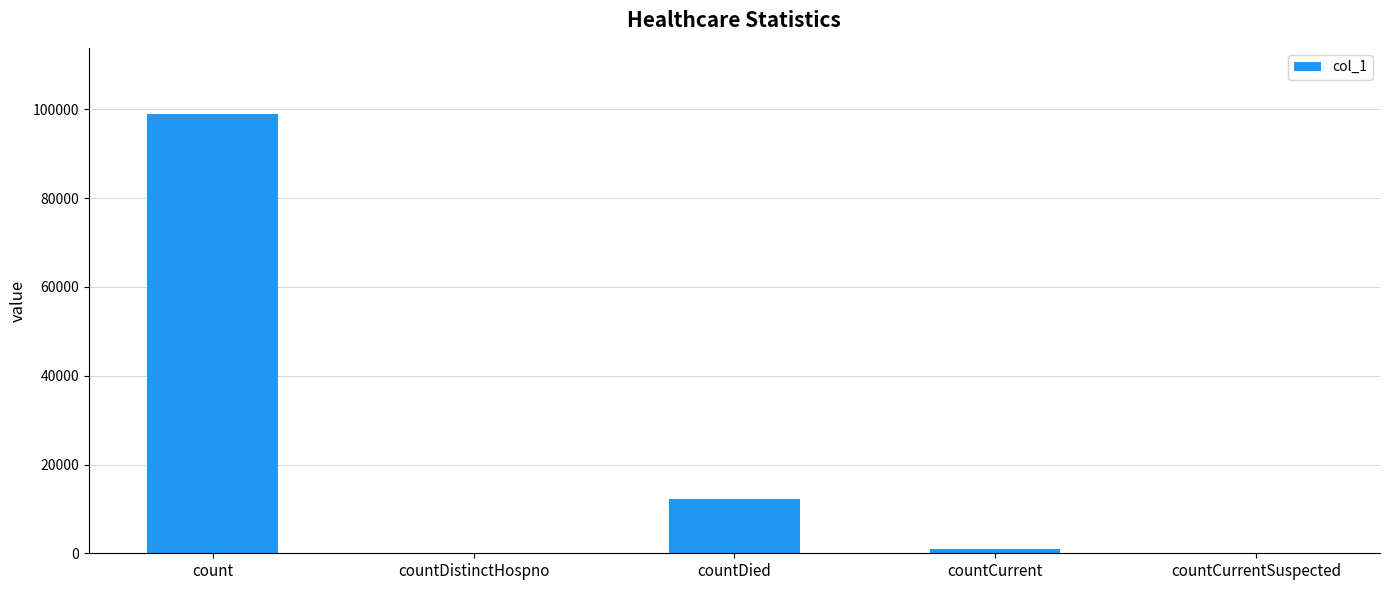

Reading left to right, what are all the values shown in this chart?

count=99035	countDistinctHospno=0	countDied=12147	countCurrent=1074	countCurrentSuspected=0